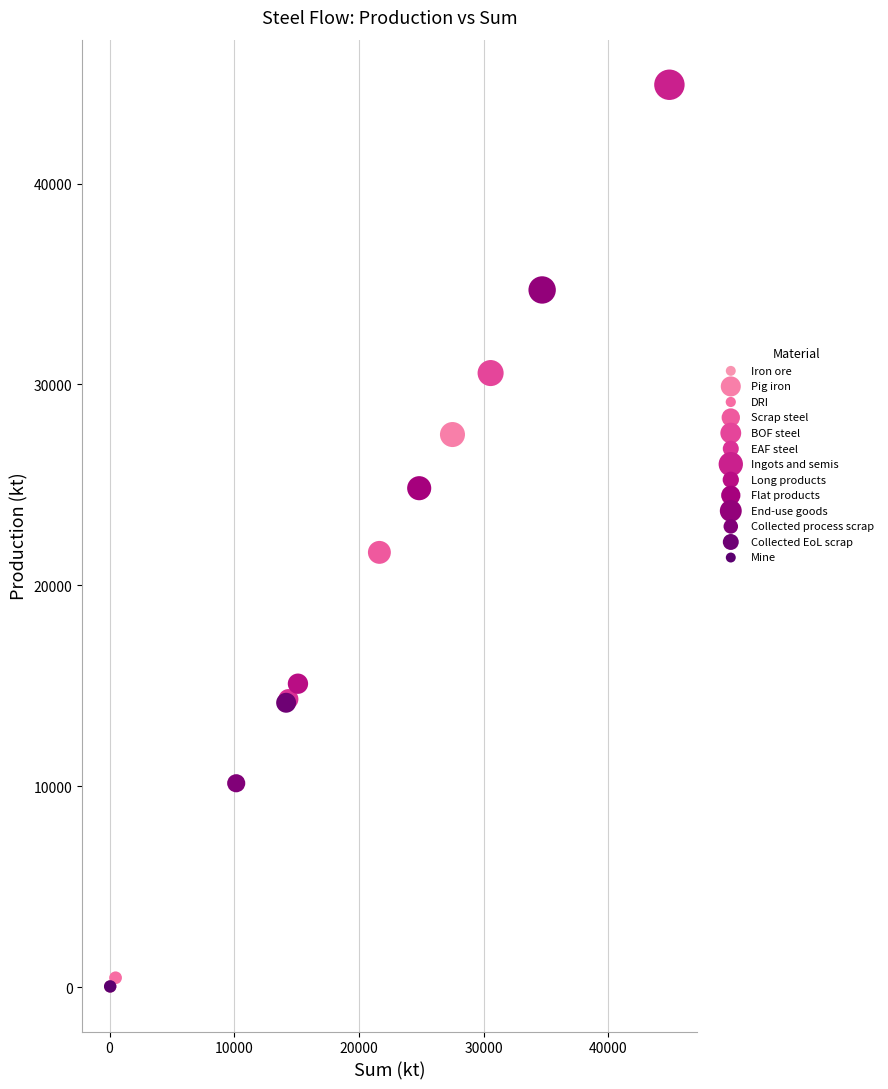

What are all the series names shown in the legend?

Iron ore, Pig iron, DRI, Scrap steel, BOF steel, EAF steel, Ingots and semis, Long products, Flat products, End-use goods, Collected process scrap, Collected EoL scrap, Mine